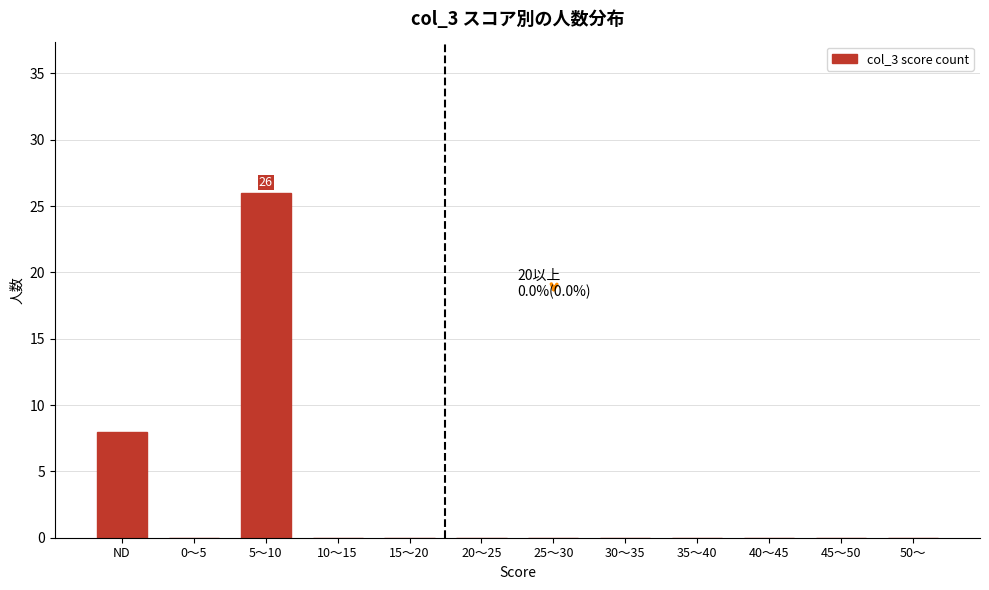

Reading left to right, list all the values displayed in this chart.

ND=8	0〜5=0	5〜10=26	10〜15=0	15〜20=0	20〜25=0	25〜30=0	30〜35=0	35〜40=0	40〜45=0	45〜50=0	50〜=0